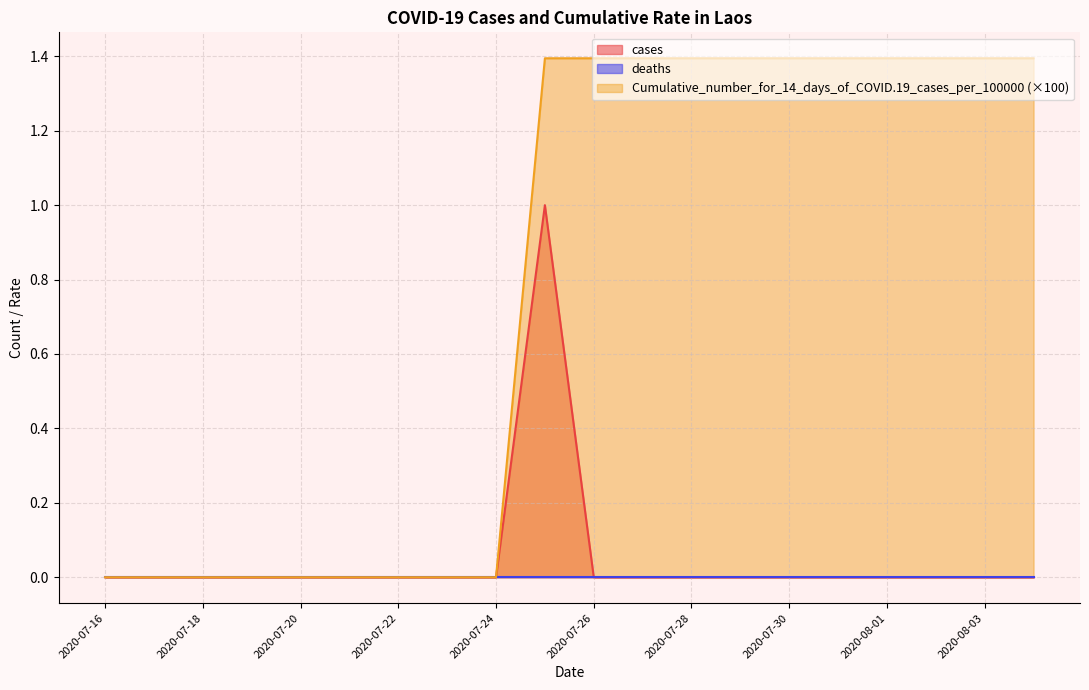

Which series has the widest spread of values?

Cumulative_number_for_14_days_of_COVID.19_cases_per_100000 (×100)